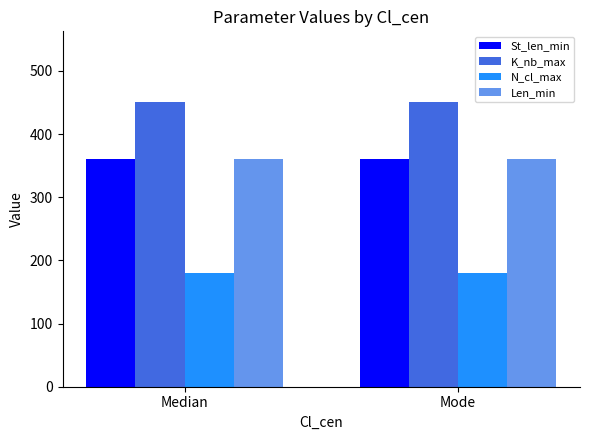

True or false: St_len_min has a value of 360 at Median.

True